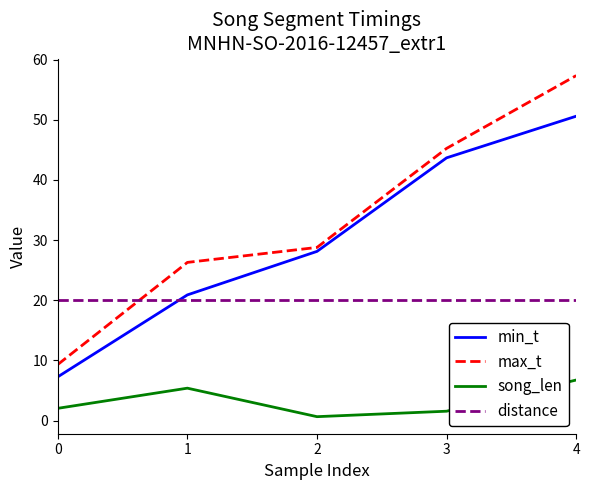

True or false: min_t has more than 0 interior local peaks.

False